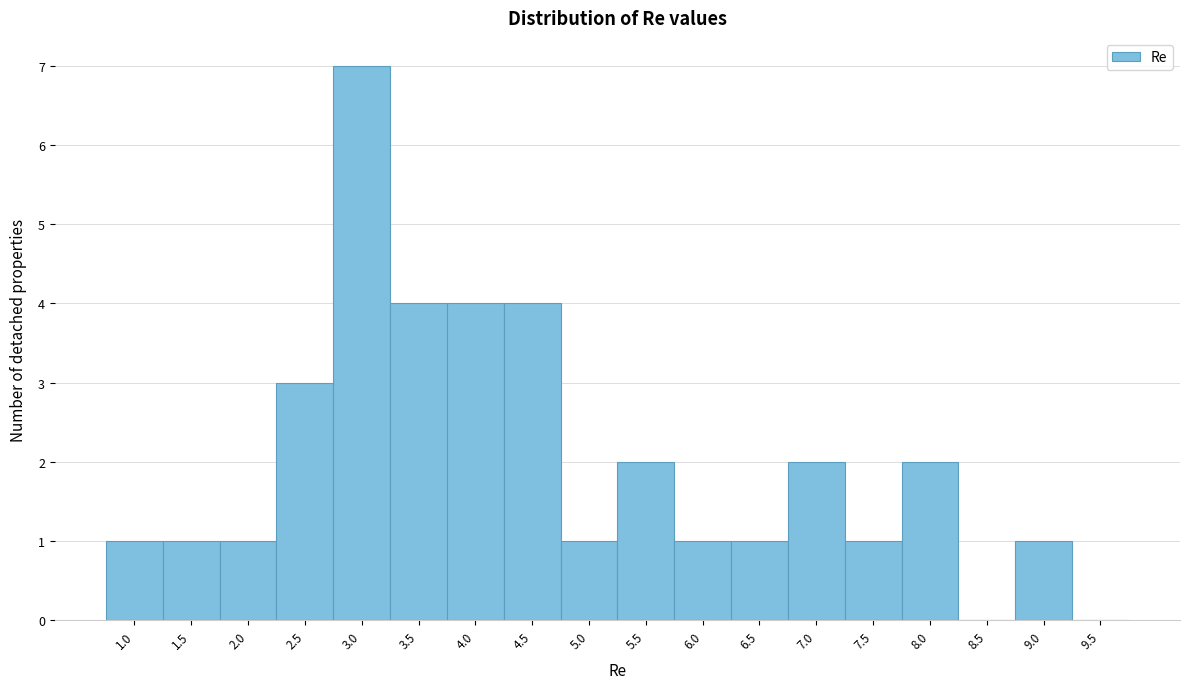

Reading right to left, list all the values displayed in this chart.

9.5=0	9.0=1	8.5=0	8.0=2	7.5=1	7.0=2	6.5=1	6.0=1	5.5=2	5.0=1	4.5=4	4.0=4	3.5=4	3.0=7	2.5=3	2.0=1	1.5=1	1.0=1